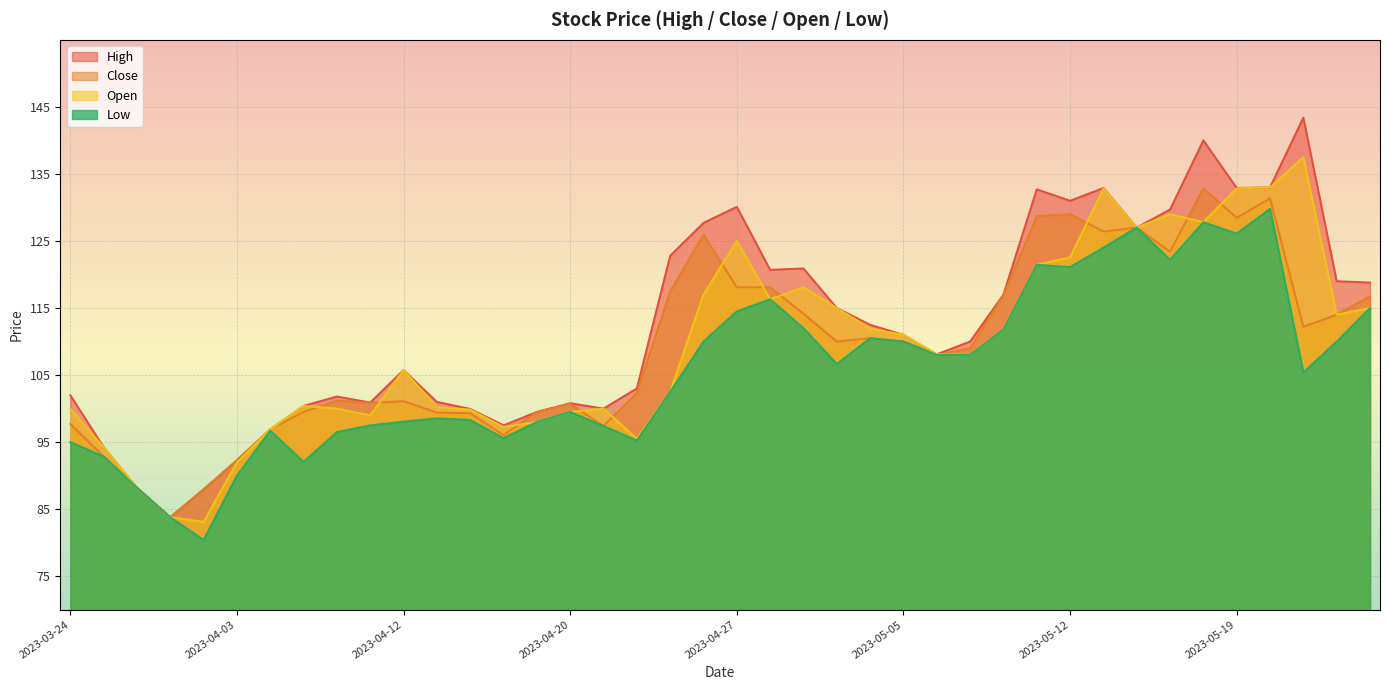

List the series in order of their peak value, highest first.

High, Open, Close, Low